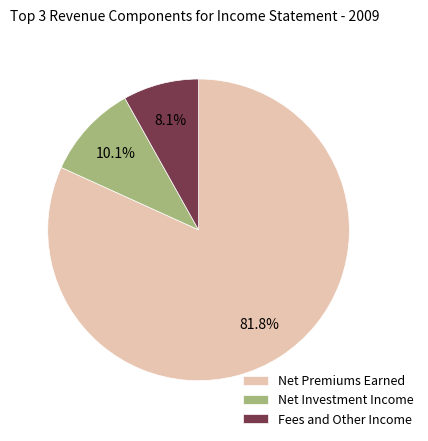

Is the sum of Fees and Other Income and Net Premiums Earned greater than half?

Yes